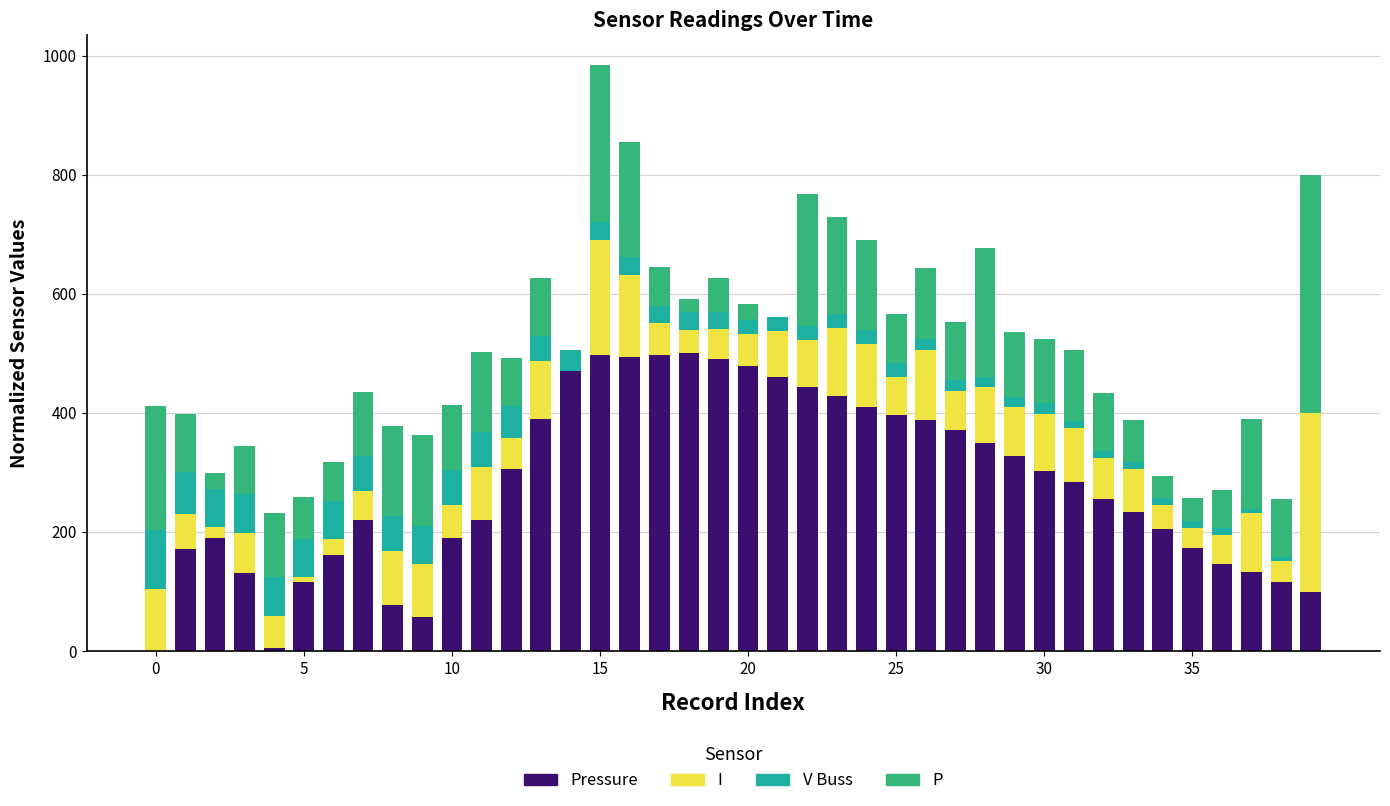

At how many categories does at least one series exceed 230?

23